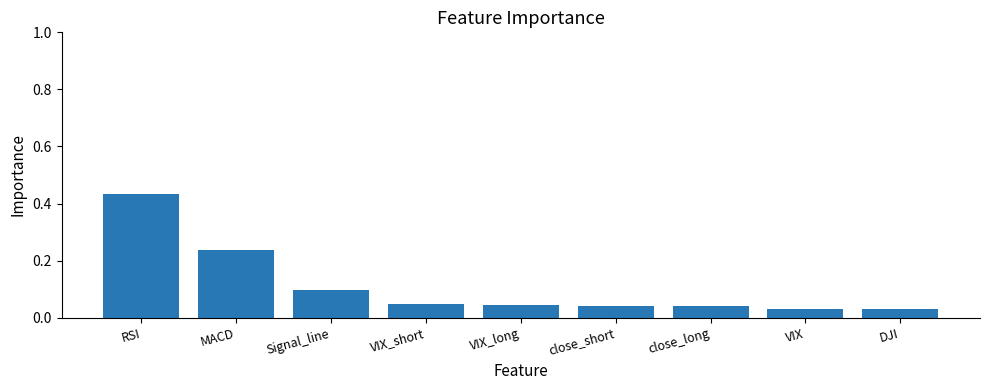

Which label corresponds to the largest value in the chart?

RSI